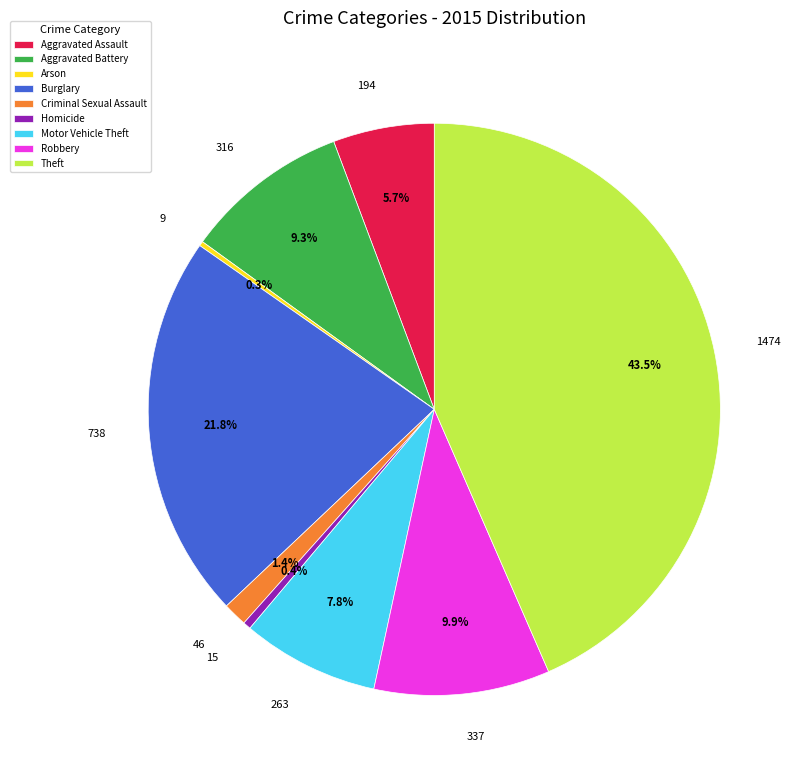

Is there any slice that represents more than half of the pie?

No